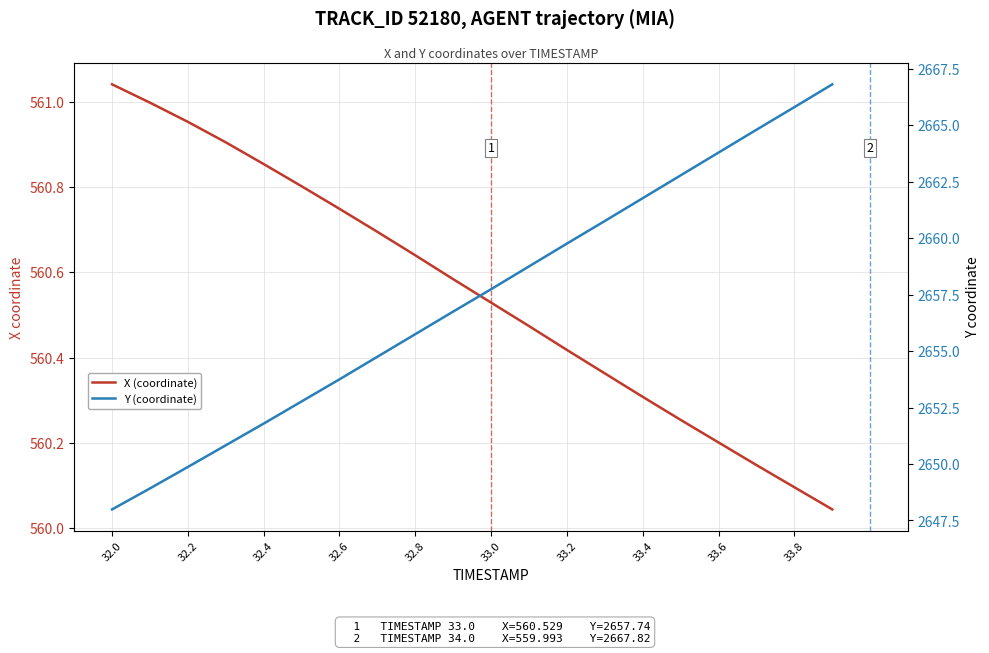

What are all the series names shown in the legend?

X (coordinate), Y (coordinate)